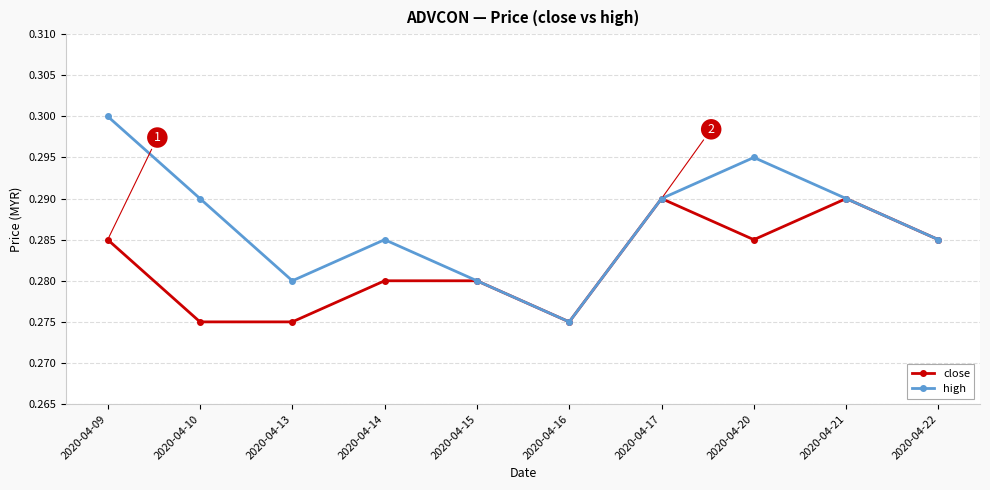

Which series has the largest total across all categories?

high